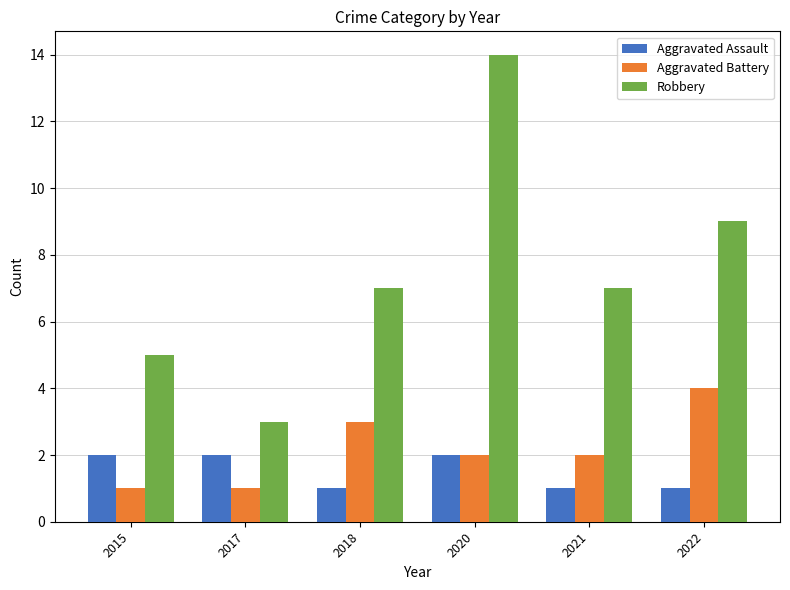

What is the difference between the maximum and minimum values in the Robbery series?

11